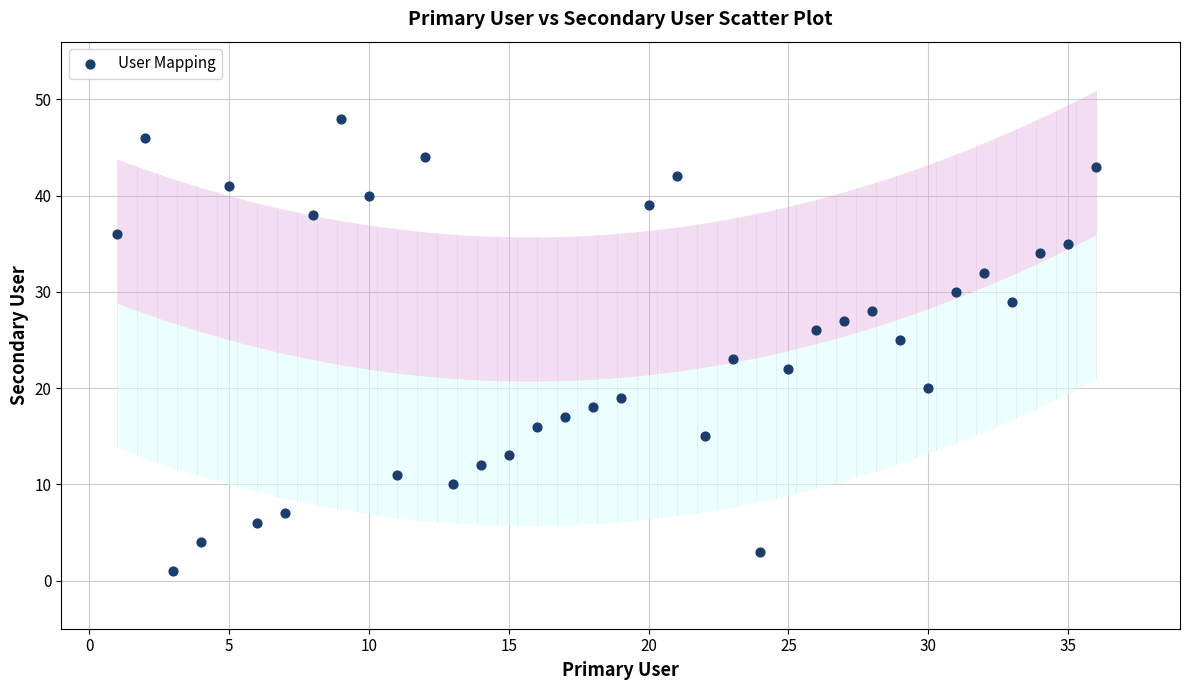

What is the range of X values (max minus min)?

35